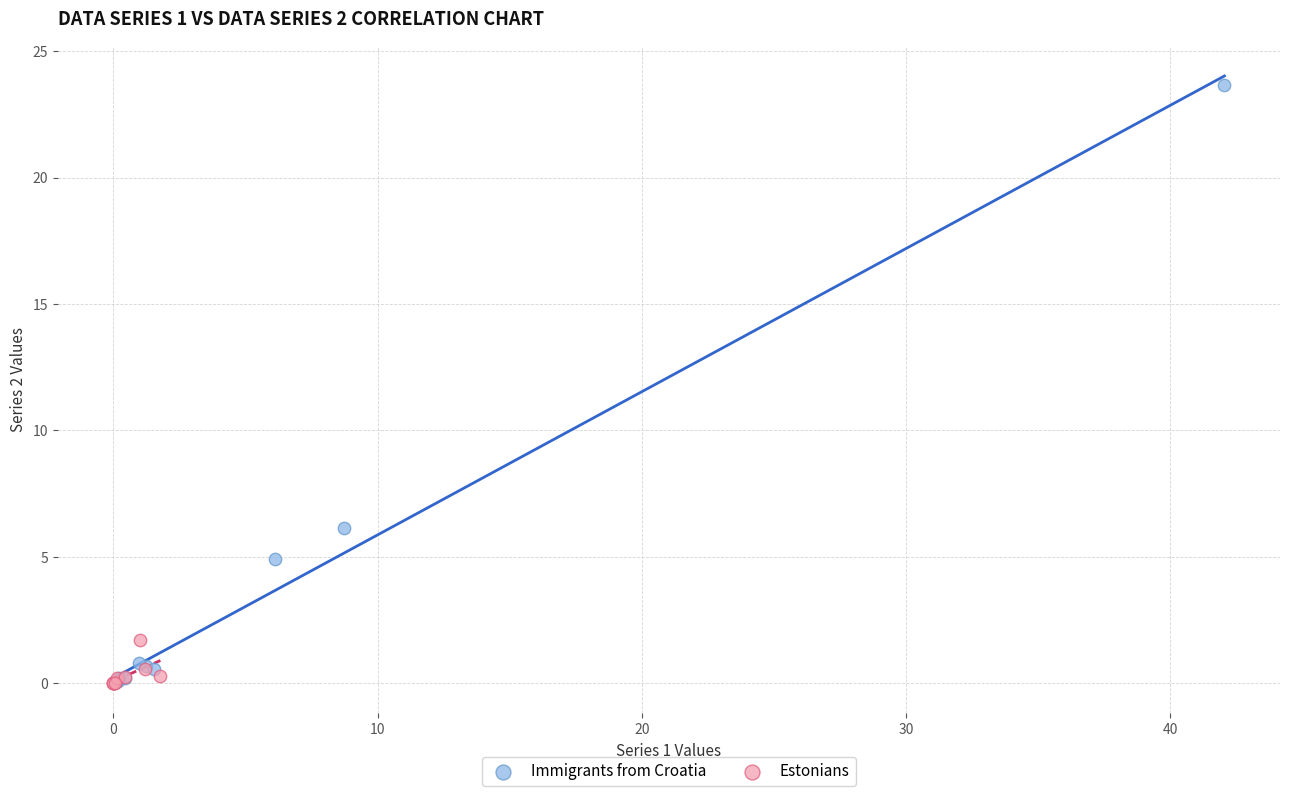

Which series has the largest Y range (max minus min)?

Immigrants from Croatia